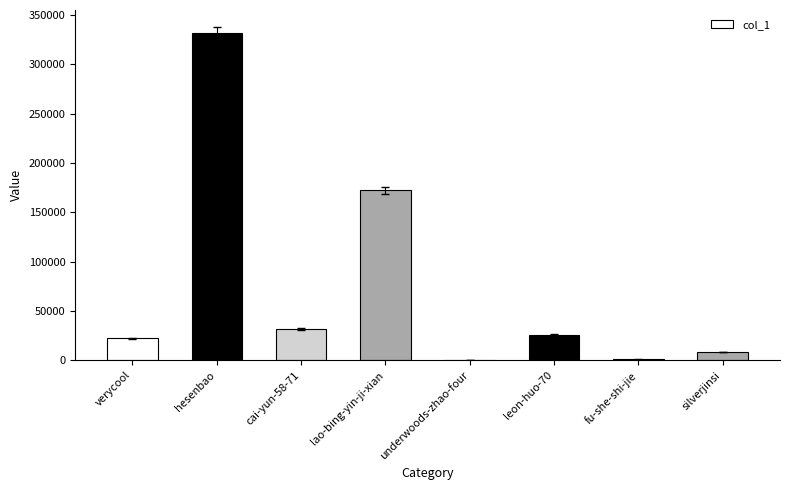

What is the maximum value shown in the chart?

331711